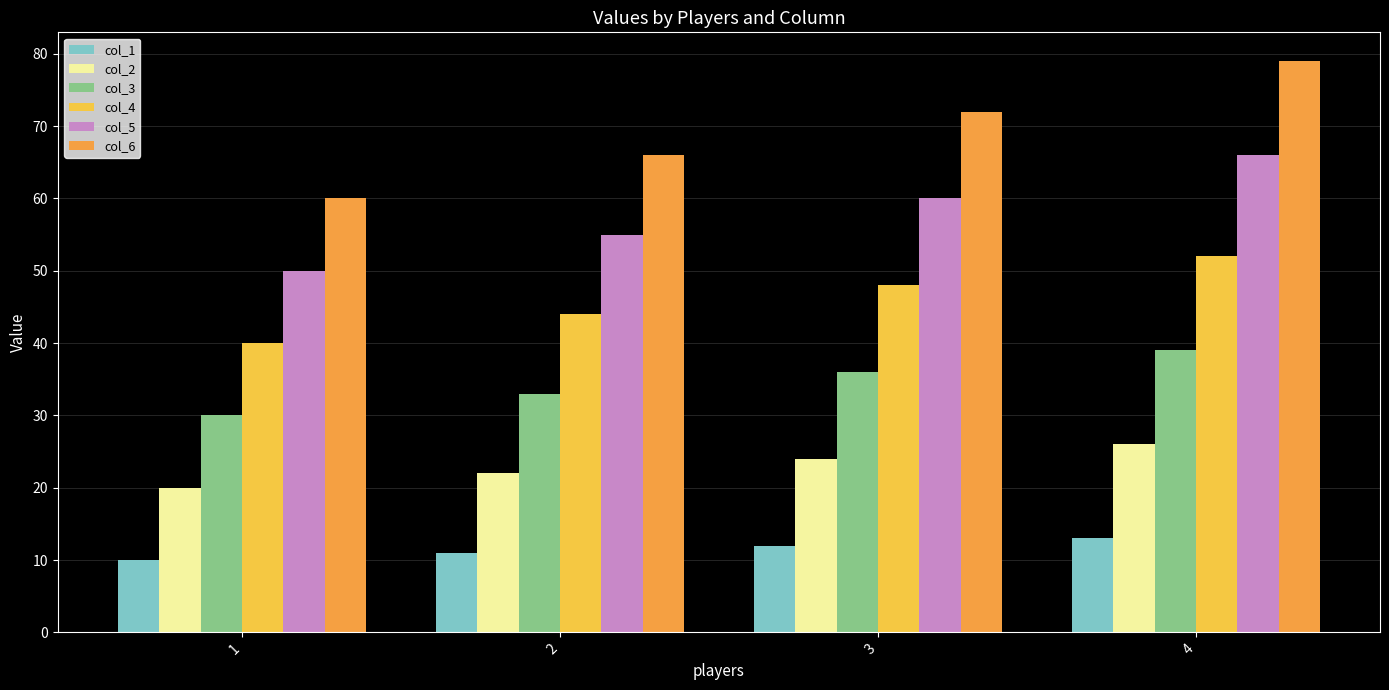

Which category has the lowest value in the col_5 series?

1